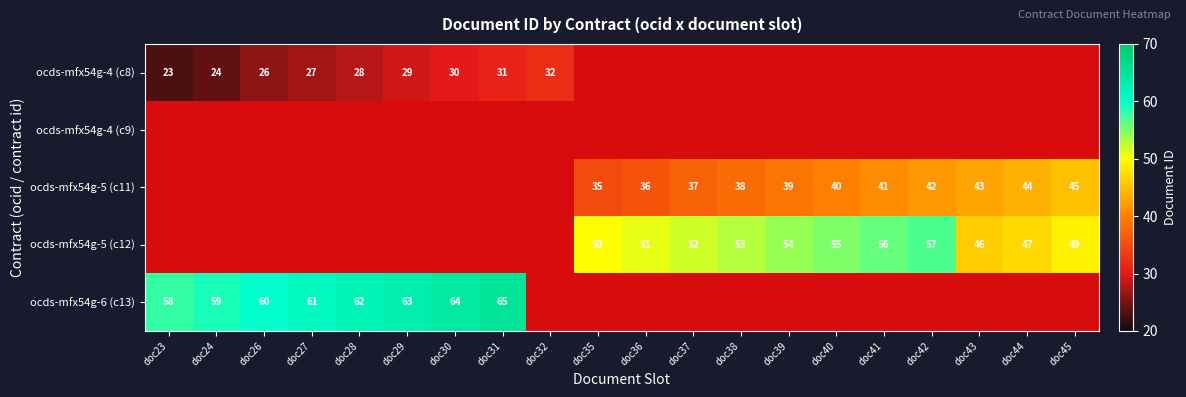

What is the difference between the ocds-mfx54g-4 (c8) values at doc28 and doc24?

4